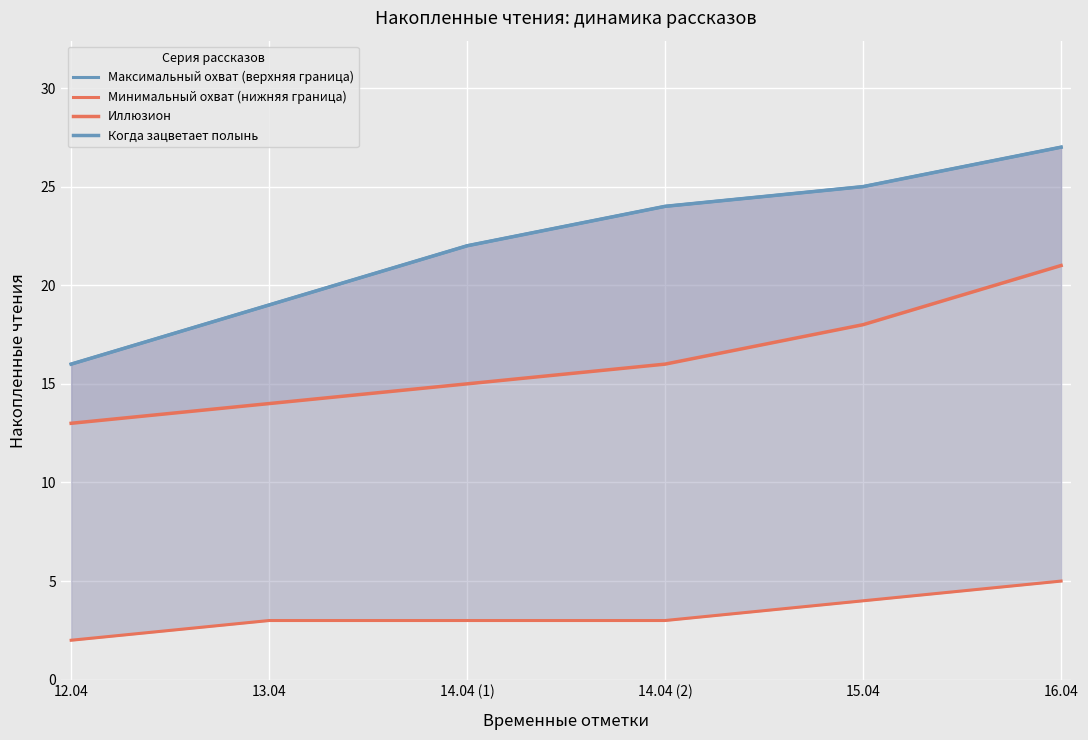

What is the maximum value for Иллюзион?

21